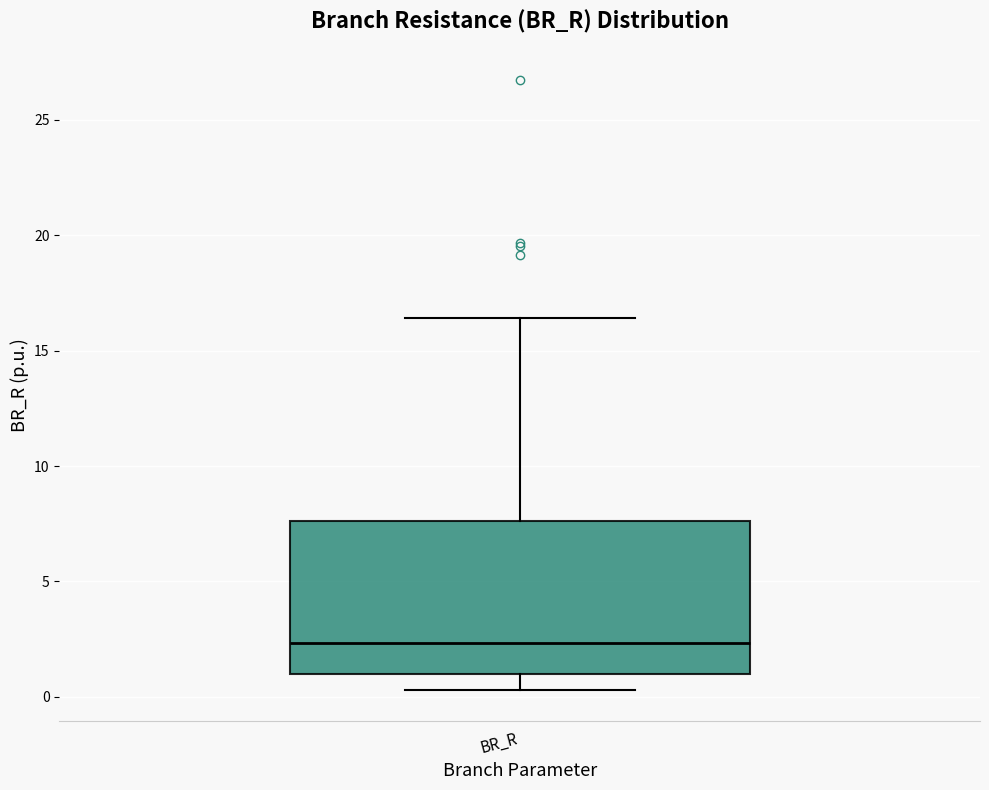

Transcribe this box plot: give where the median line is, the range the box spans, and where the two whiskers end, as read against the y-axis. The values are not printed on the chart, so give them approximately, as read against the axis.

median 2.5, box 1.0 to 7.5, whiskers 0.5 to 16.5